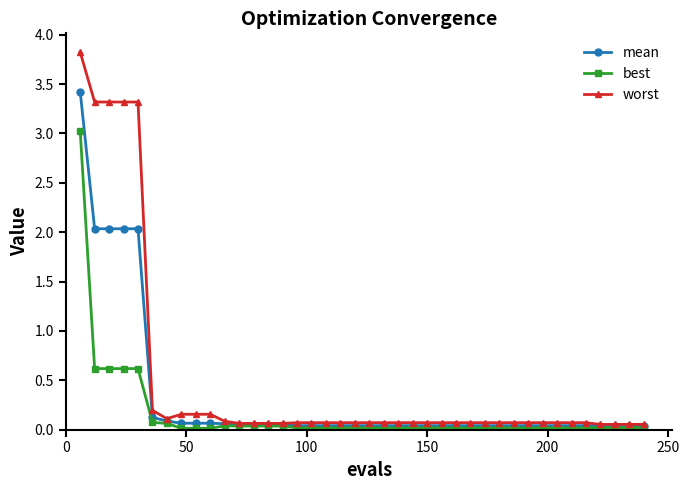

Rank the series by their maximum value, from highest to lowest.

worst, mean, best